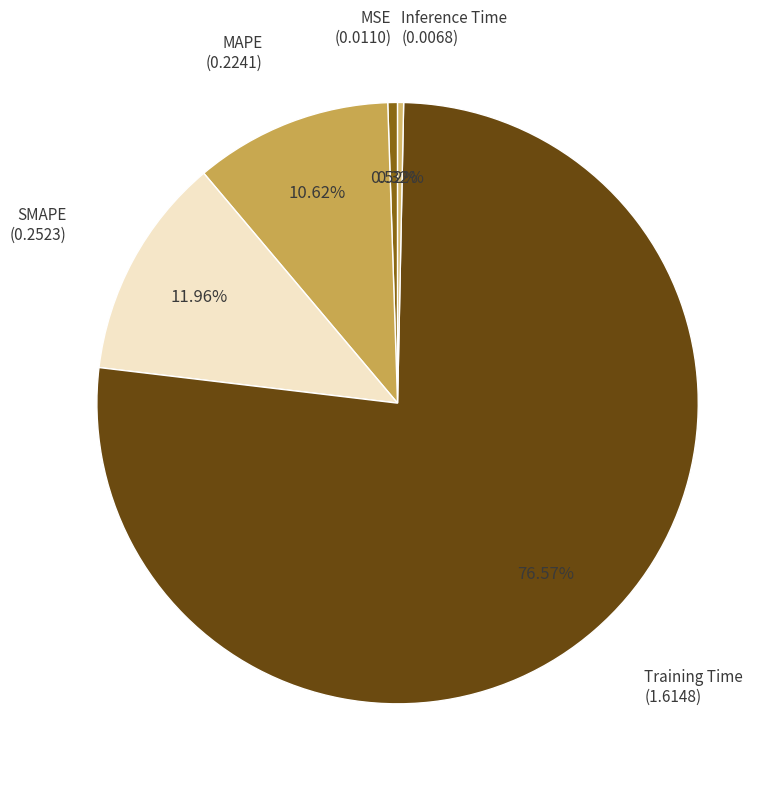

To the nearest percent, what is the average slice percentage?

20%